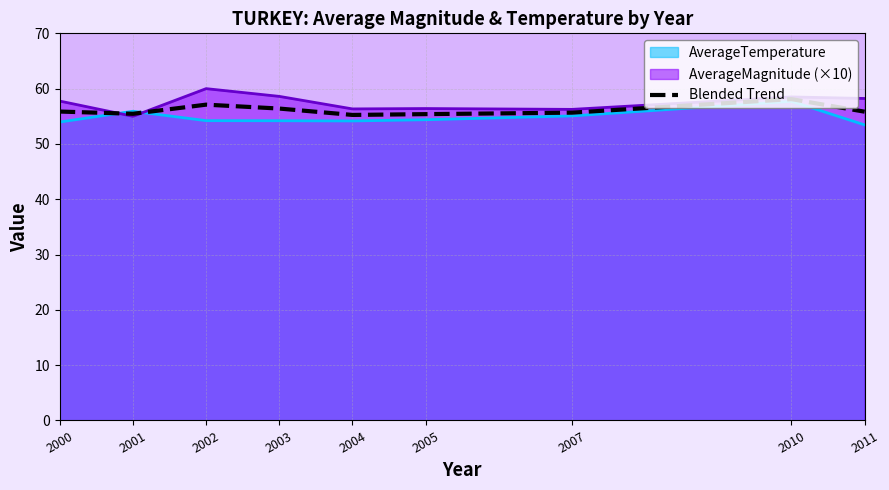

What is the change in value from 2005 to 2007?

+0.3